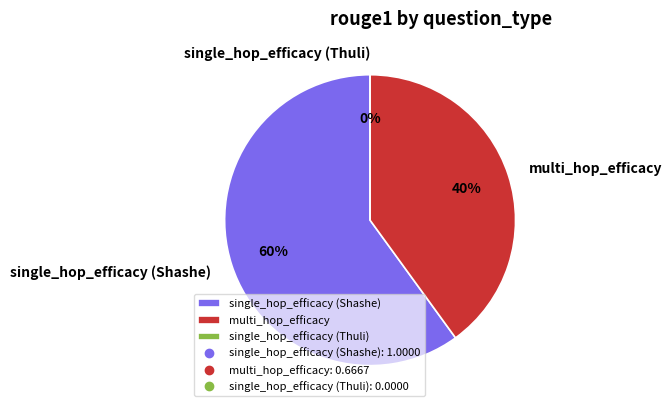

Which category accounts for the majority?

single_hop_efficacy (Shashe)